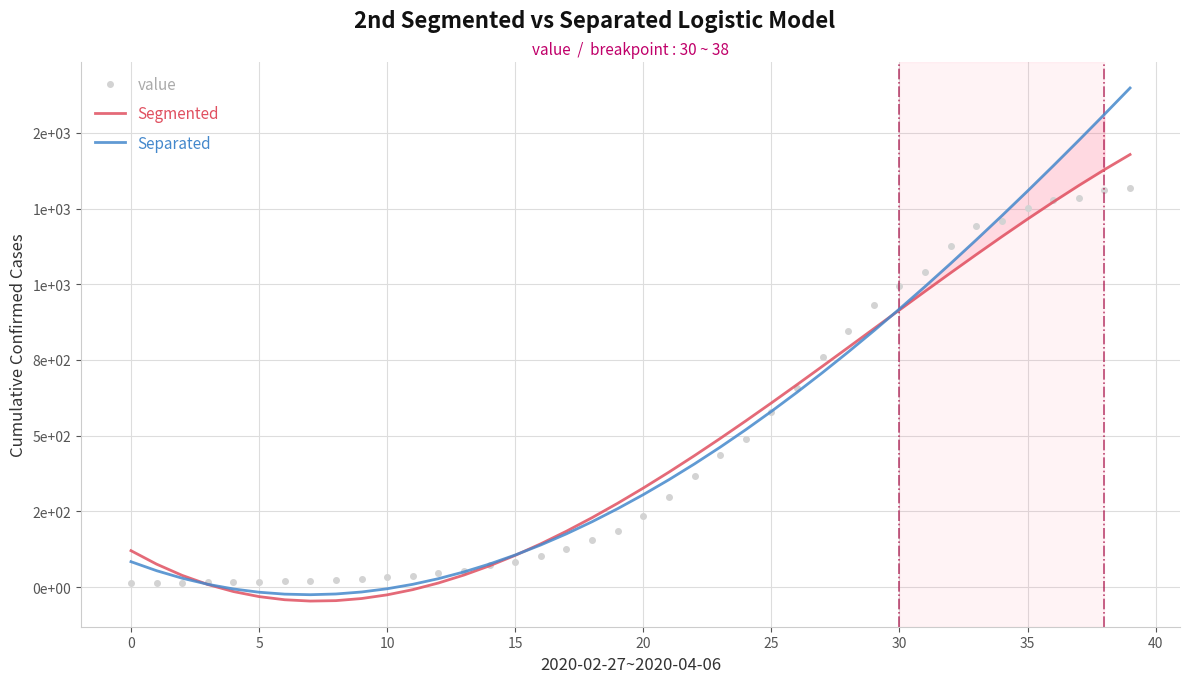

Reading right to left, what are all the values shown in this chart?

value: 1319.0	1312.0	1285.0	1279.0	1251.0	1208.0	1192.0	1126.0	1042.0	994.0	930.0	846.0	759.0	658.0	578.0	488.0	437.0	367.0	296.0	236.0	185.0	157.0	127.0	103.0	84.0	74.0	54.0	47.0	38.0	32.0	26.0	24.0	21.0	21.0	18.0	16.0	17.0	15.0	14.0	13.0
Segmented: 1428.5	1378.5	1326.2	1271.7	1215.4	1157.5	1098.3	1038.0	976.9	915.2	853.3	791.4	729.7	668.5	608.1	548.7	490.7	434.2	379.5	327.0	276.8	229.2	184.5	142.9	104.7	70.2	39.7	13.3	-8.6	-25.8	-38.0	-44.9	-46.3	-42.0	-31.6	-14.9	8.4	38.4	75.6	120.1
Separated: 1648.3	1561.2	1475.4	1391.0	1308.1	1226.7	1146.9	1068.9	992.8	918.6	846.4	776.4	708.6	643.2	580.2	519.7	461.9	406.8	354.6	305.2	258.9	215.7	175.8	139.1	105.9	76.1	50.0	27.6	9.0	-5.7	-16.3	-22.9	-25.3	-23.4	-17.1	-6.3	9.1	29.1	54.0	83.7